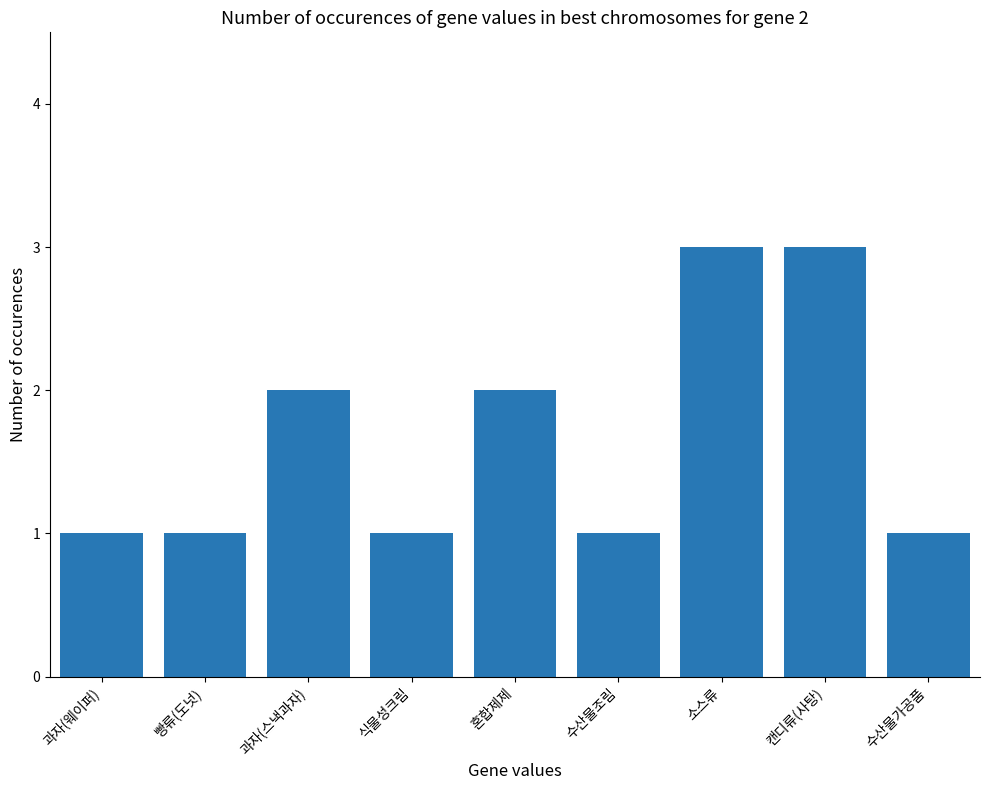

How many values are between 1 and 2?

7